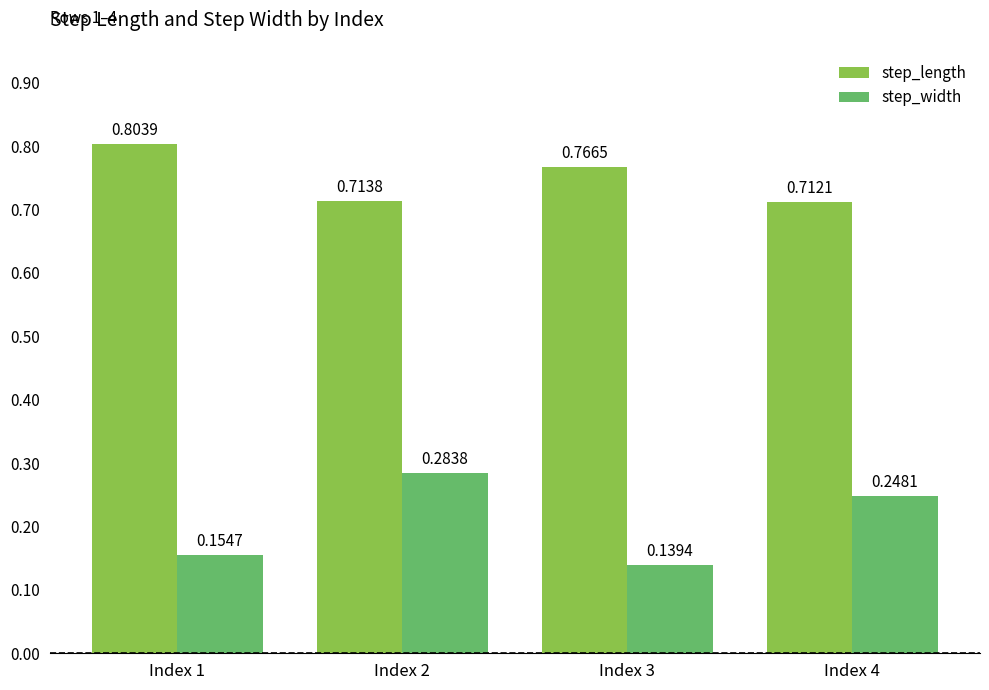

Which series changed the most between Index 2 and Index 3?

step_width